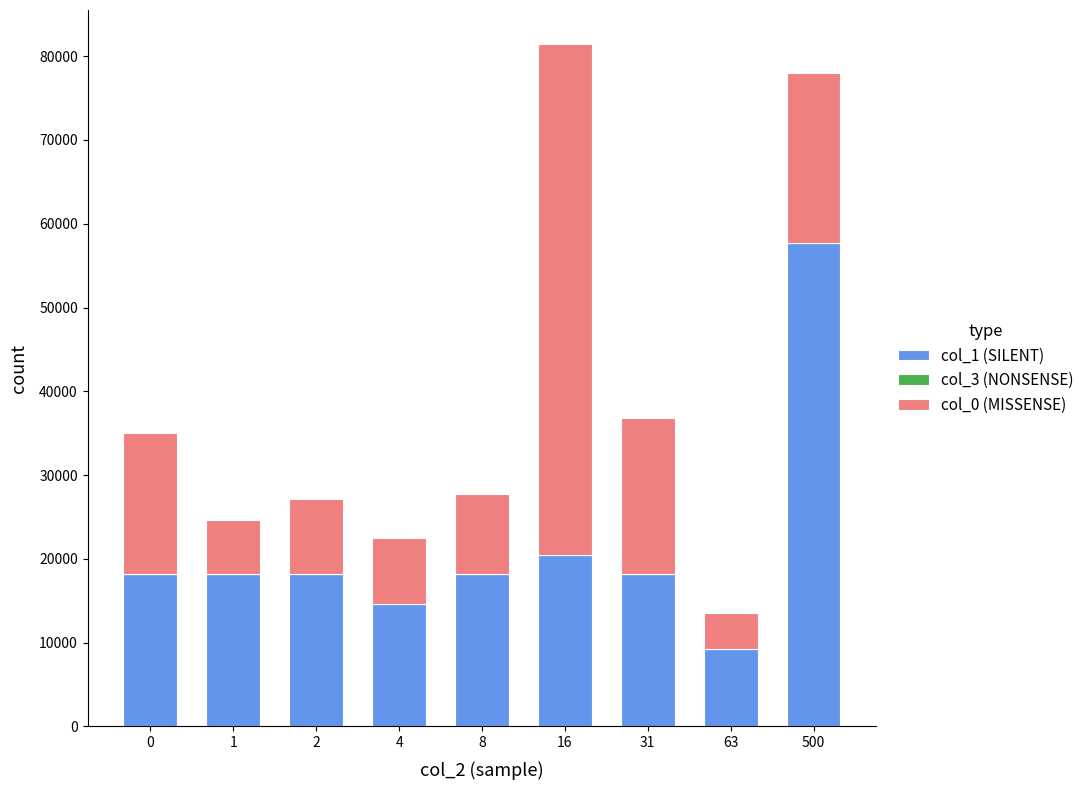

Which series has the largest total across all categories?

col_1 (SILENT)